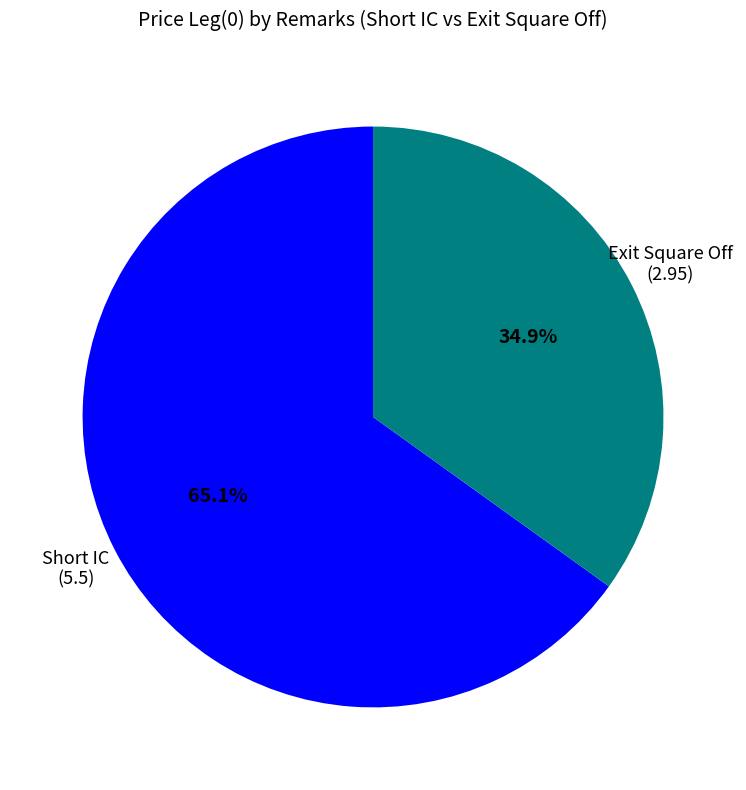

Is there a majority slice in this chart?

Yes